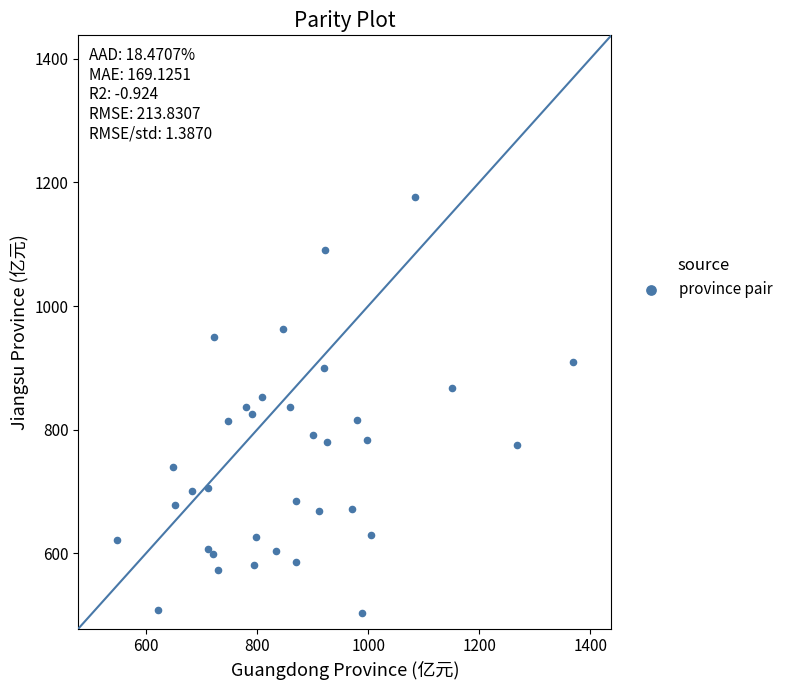

What is the range of Y values (max minus min)?

673.4